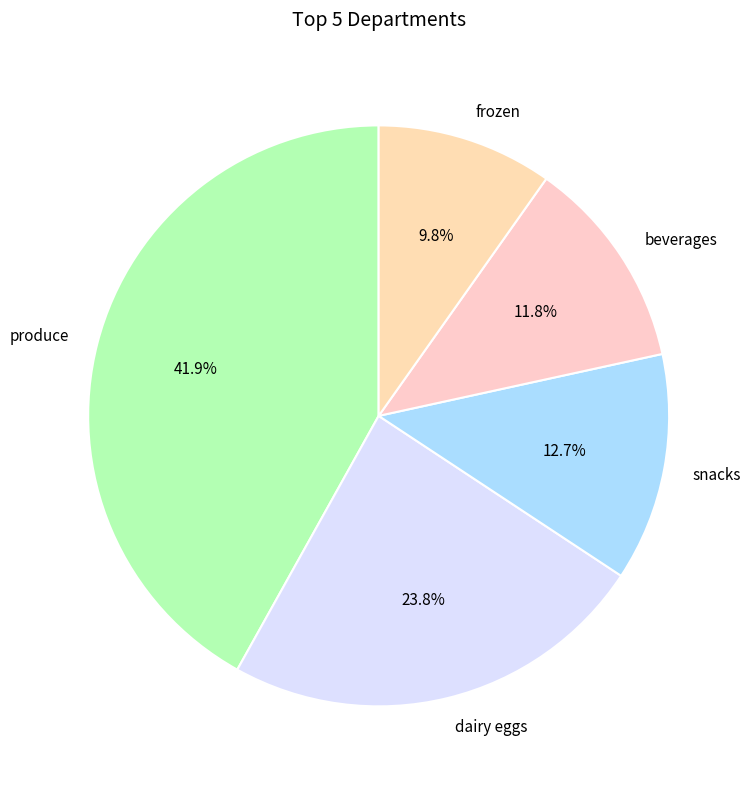

Does frozen account for over 50% of the chart?

No